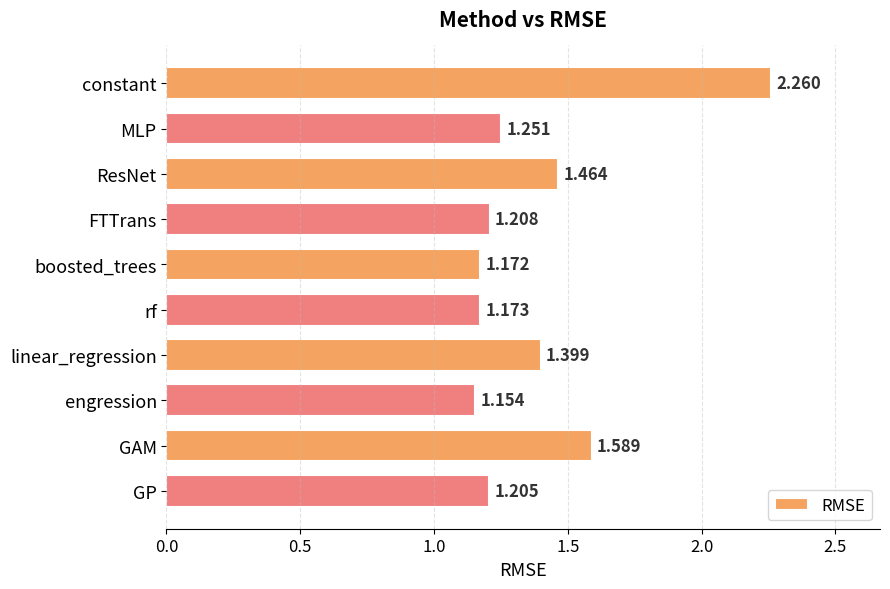

Which has a higher value, rf or boosted_trees?

rf